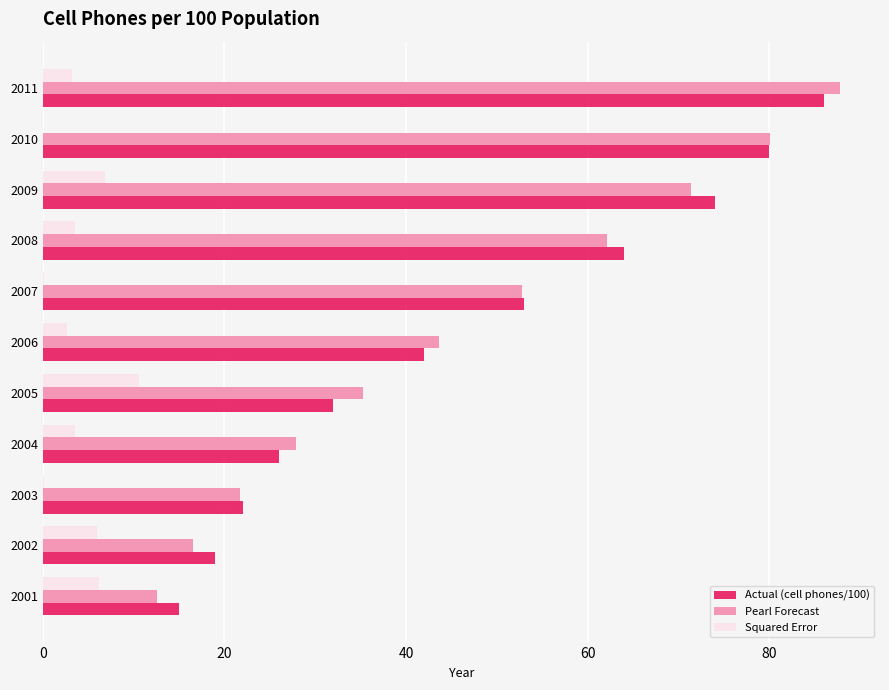

The Actual (cell phones/100) series shows 32.0 at 2005. True or false?

True